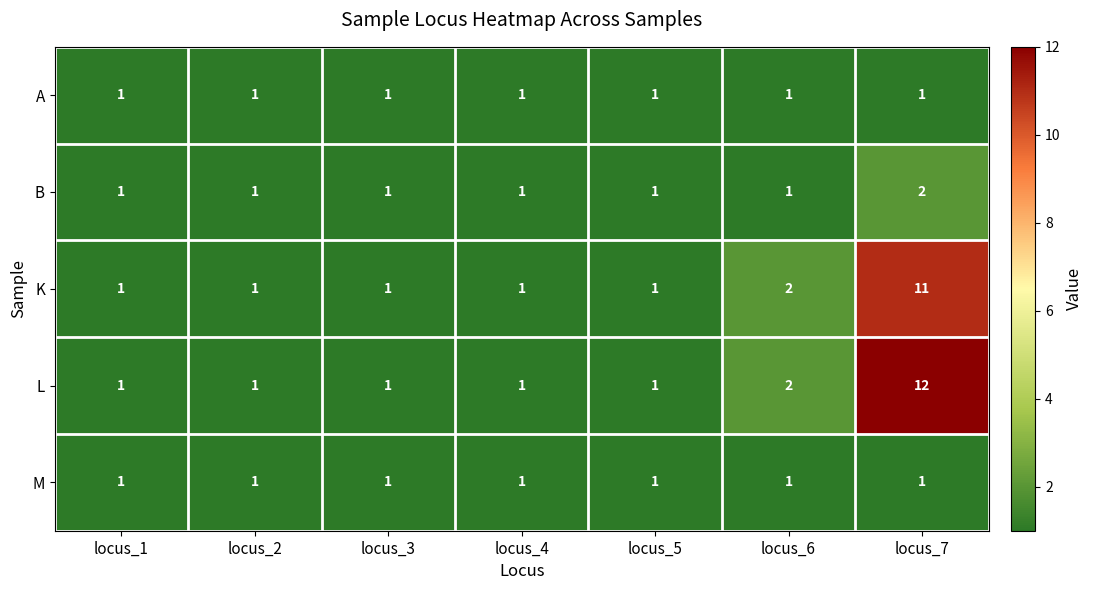

Which series has the largest total across all categories?

L